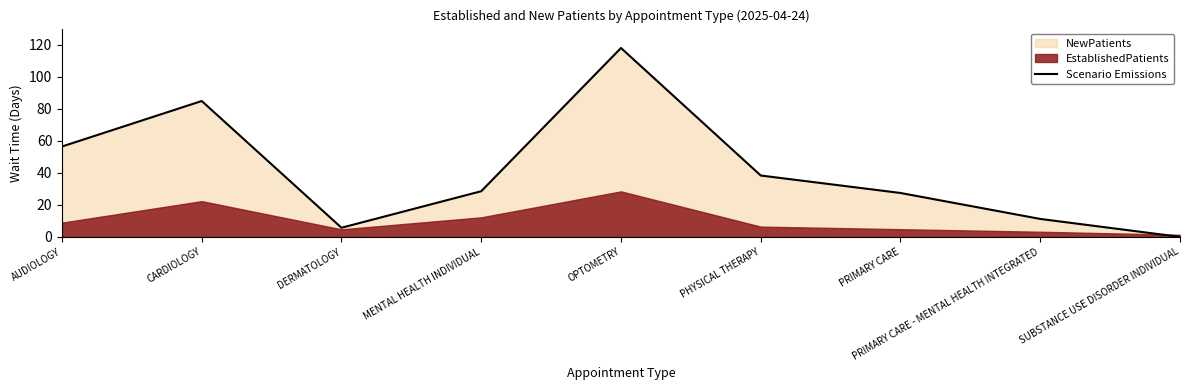

The chart shows a value of 11.2 at PRIMARY CARE - MENTAL HEALTH INTEGRATED. True or false?

True